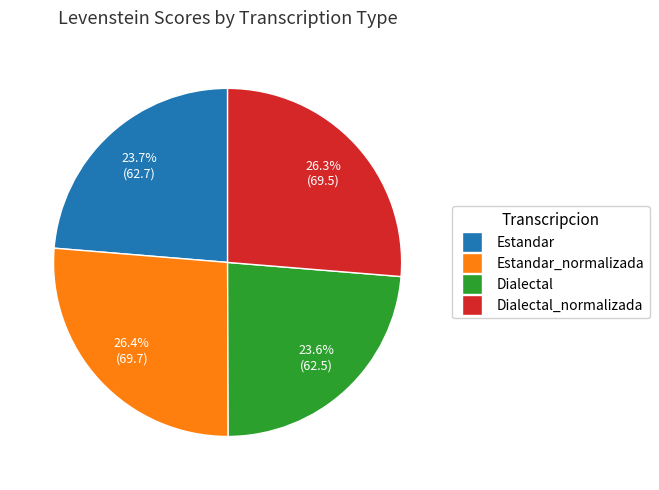

Is there any slice that represents more than half of the pie?

No